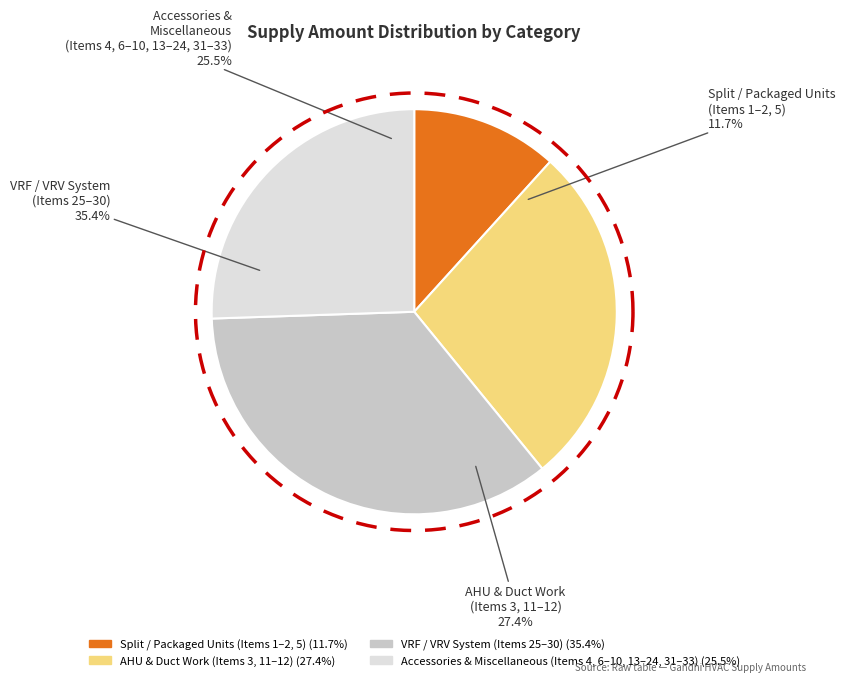

The Item 22 slice represents 3% of the pie. True or false?

True